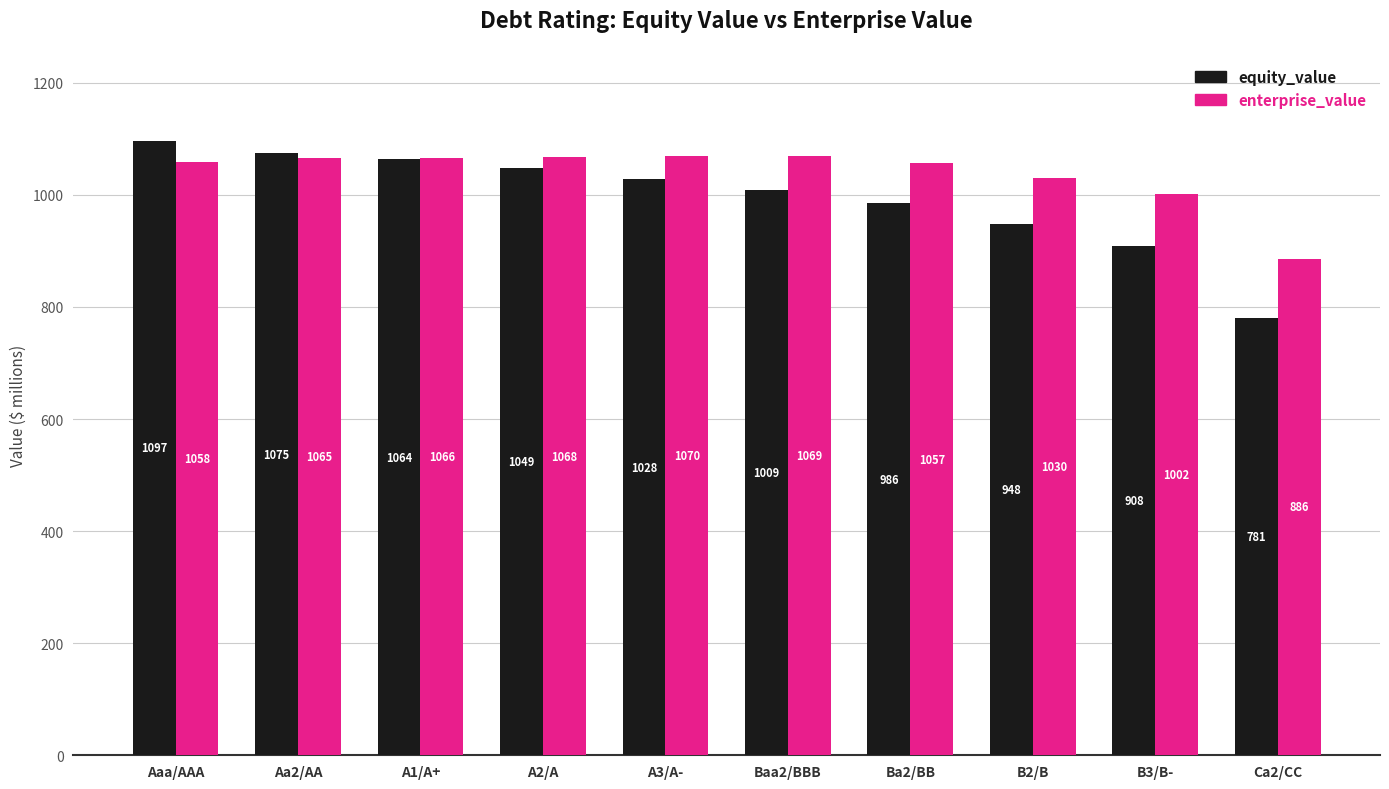

The enterprise_value series shows 250.5 at B3/B-. True or false?

False